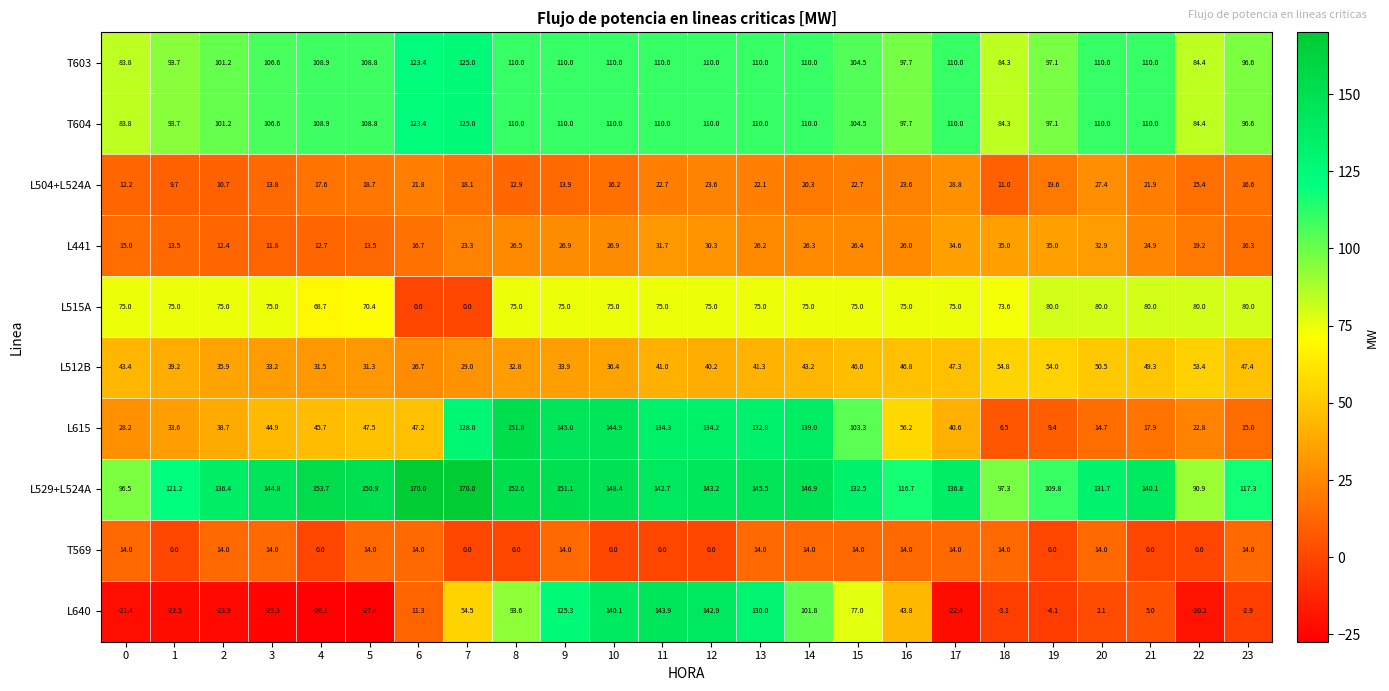

At which label does L615 reach its peak?

8